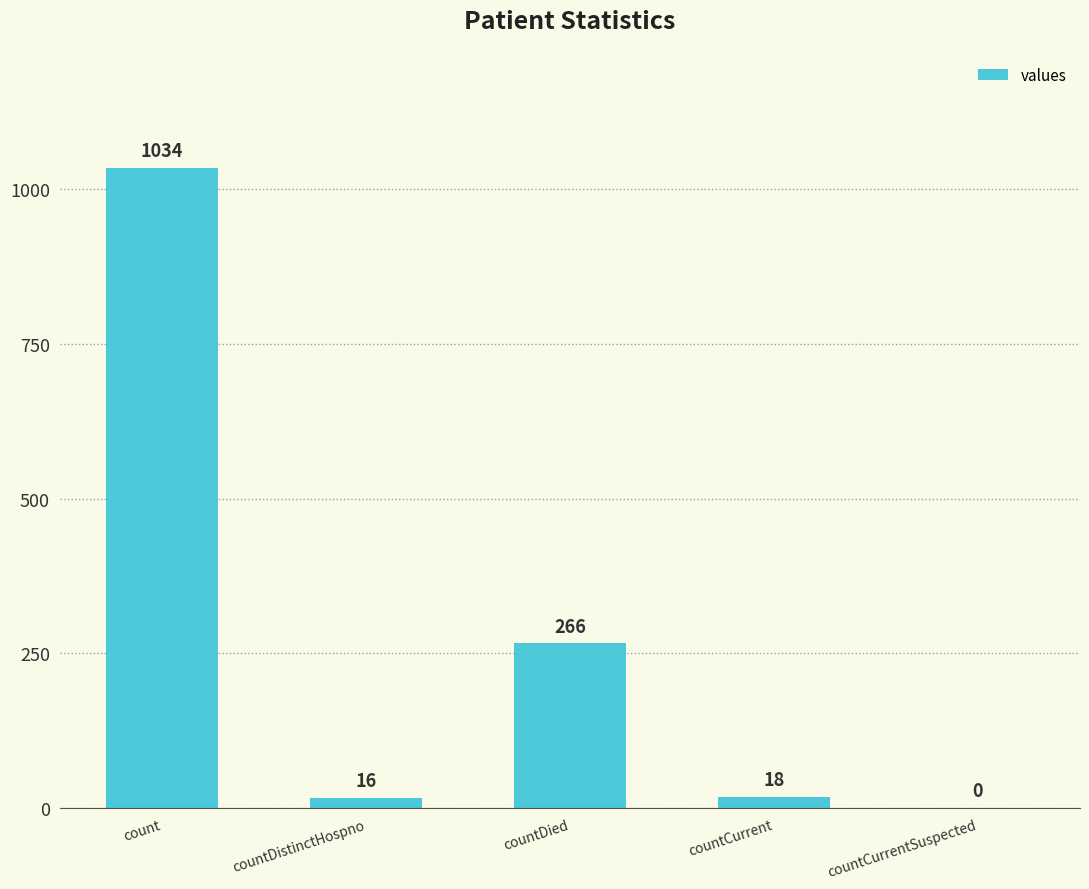

Reading left to right, transcribe all the data shown in this chart.

count=1034	countDistinctHospno=16	countDied=266	countCurrent=18	countCurrentSuspected=0